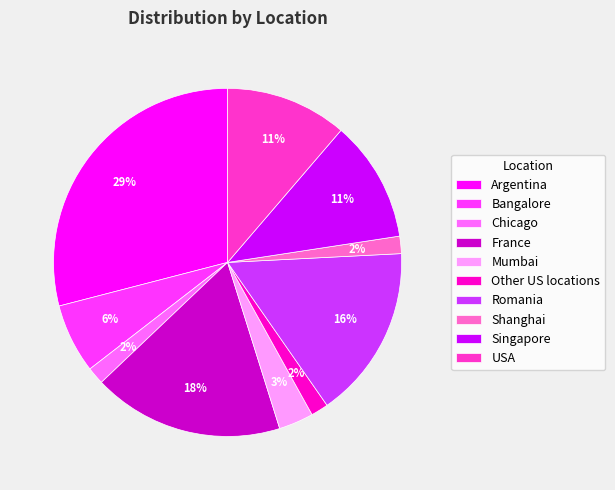

Between Singapore and Mumbai, which is larger?

Singapore